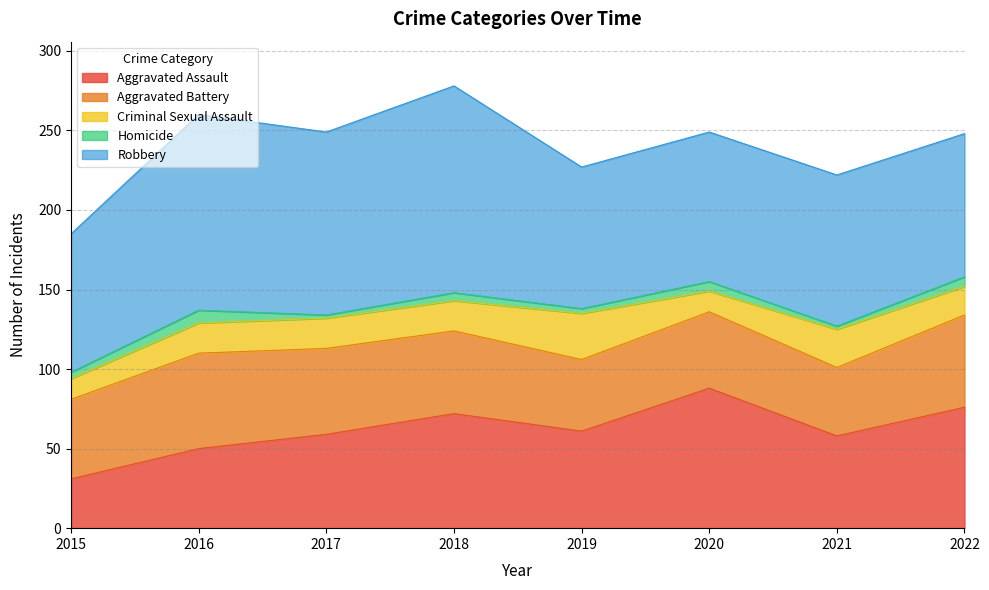

What is the sum of all Homicide values?

36